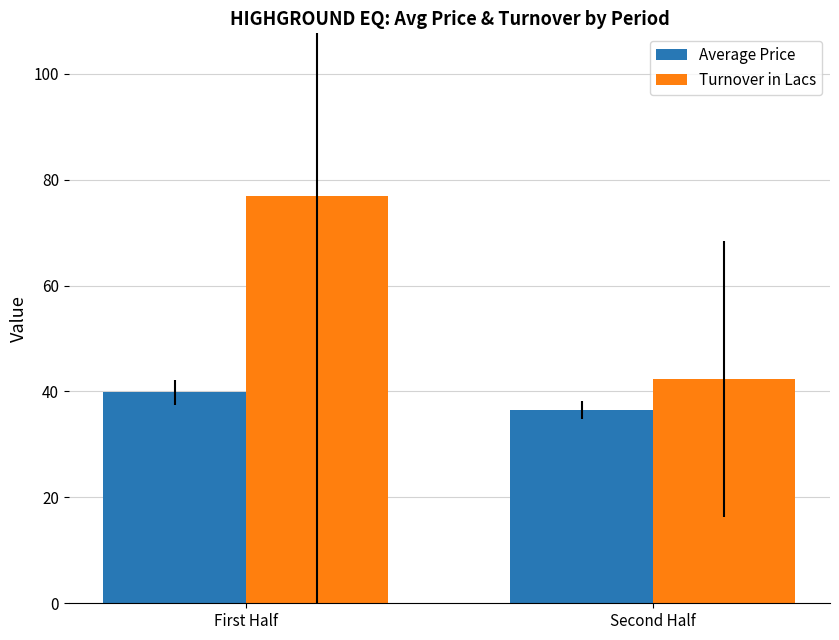

What position from the left is Second Half?

2